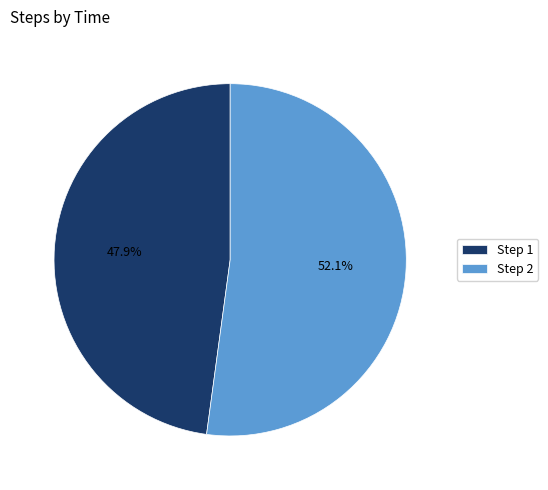

How much of the chart is everything except Step 2?

47.9%